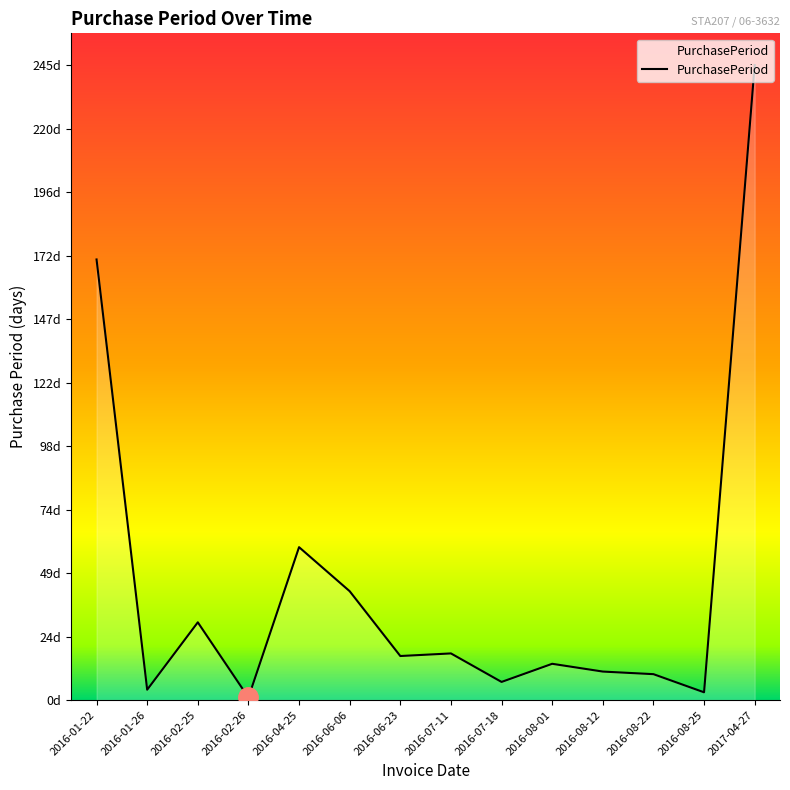

What is the value of the 11th point from the left?

11